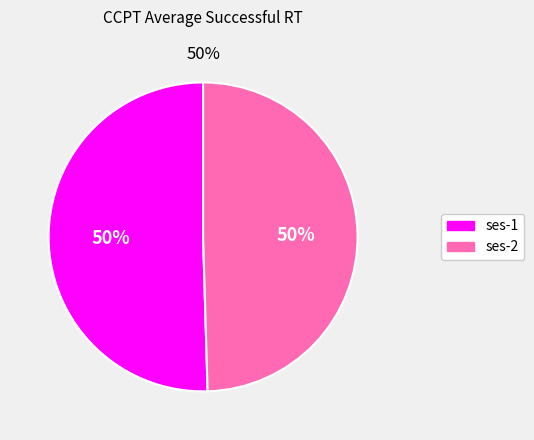

Approximately how many times larger is the value at ses-2 compared to ses-1?

1.0